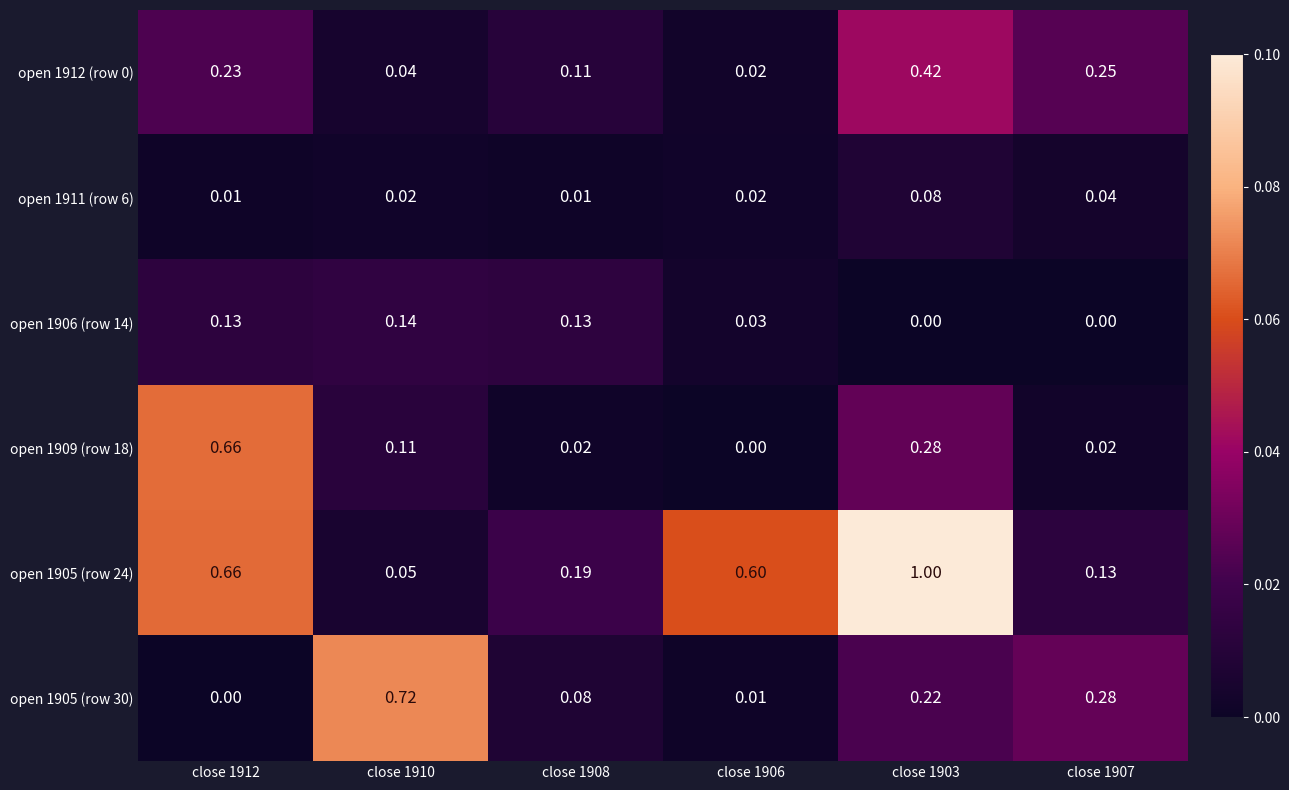

Is the value of open 1905 (row 24) at close 1907 greater than the value of open 1905 (row 30) at close 1908?

Yes